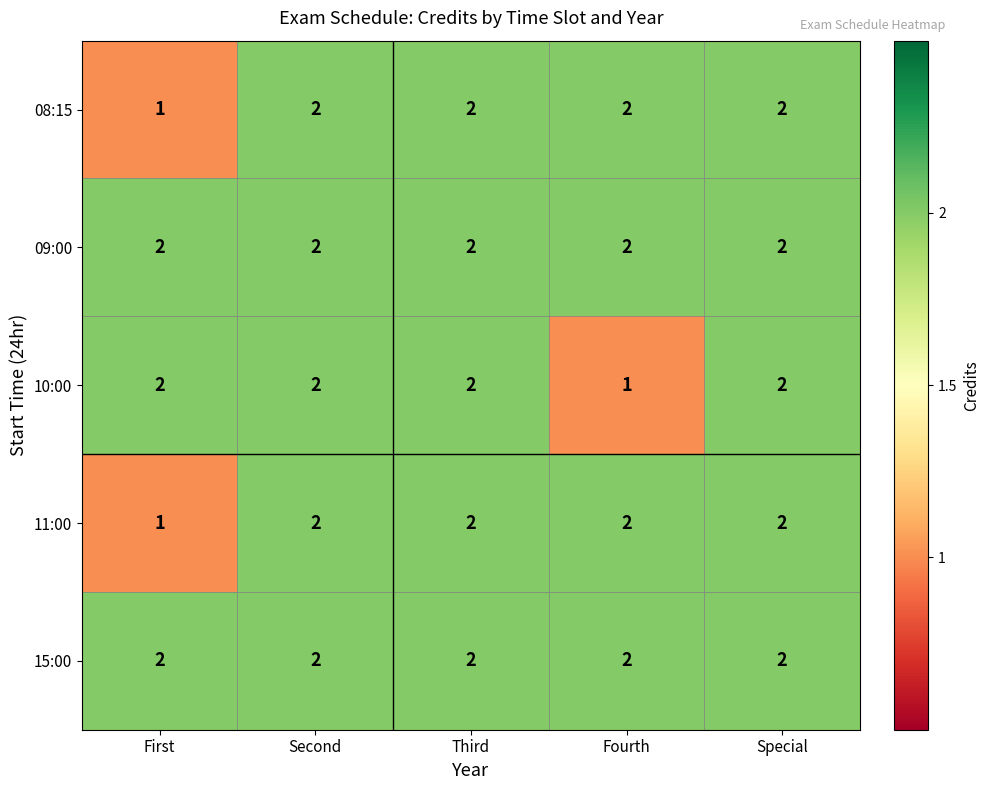

Is it true that 09:00 equals 2 at First?

True